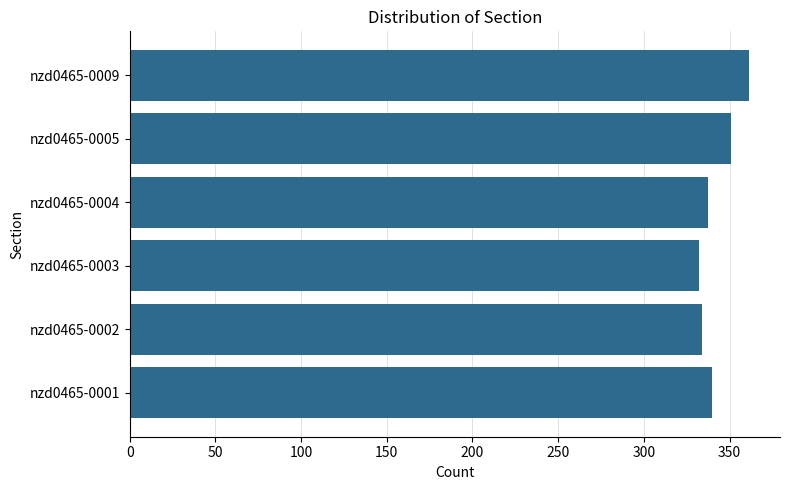

What is the difference between the maximum and minimum values?

29.0